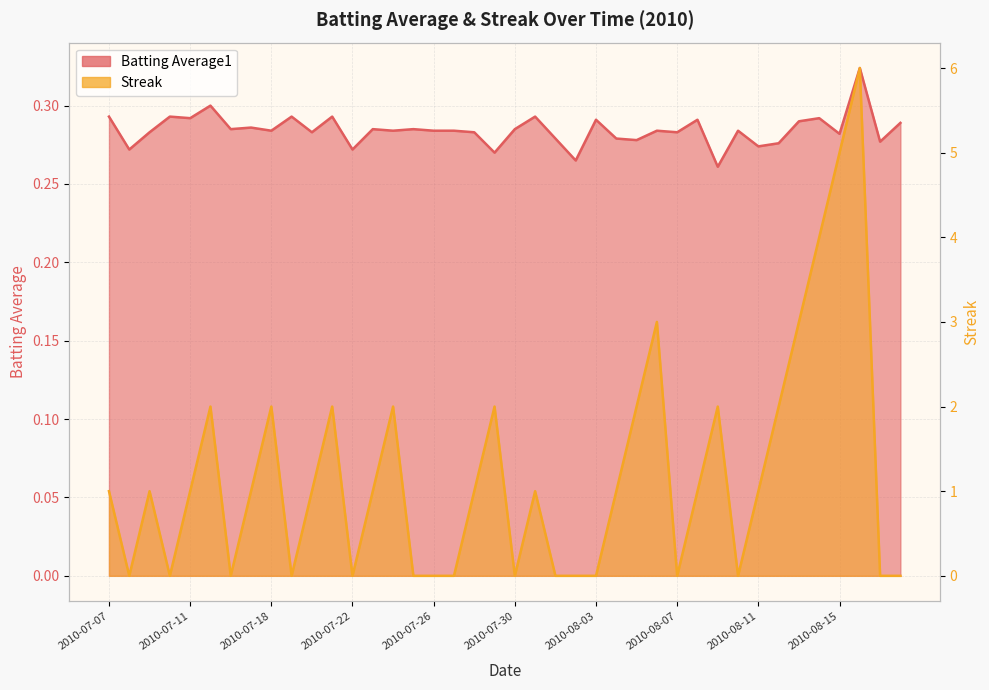

Does the chart display data point markers on the line(s)?

No